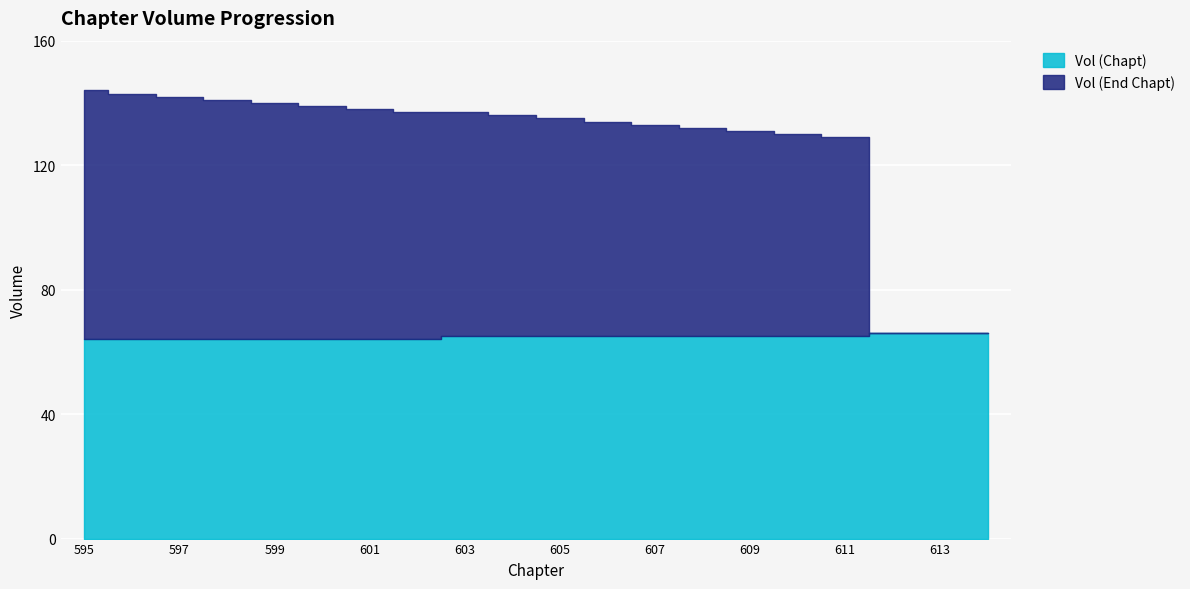

What value does the Vol (End Chapt) series have at 607, to the nearest 10?

70